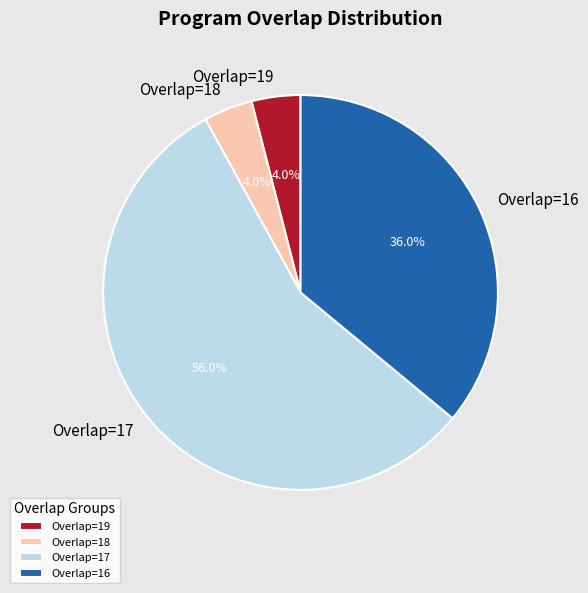

Is there a majority slice in this chart?

Yes